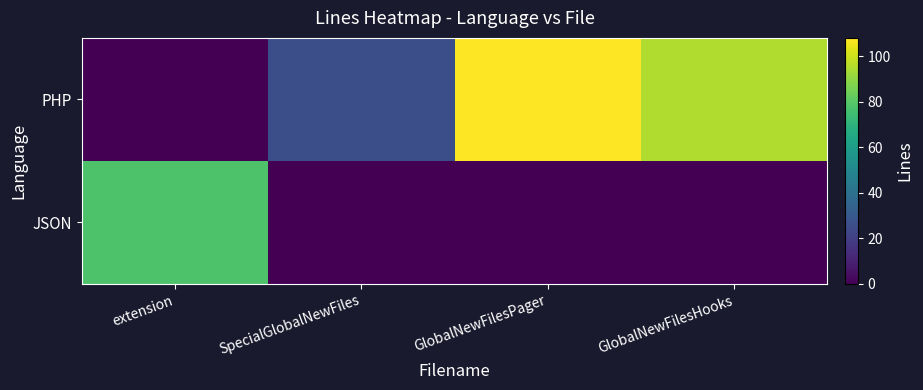

Rank the series by their maximum value, from highest to lowest.

PHP, JSON